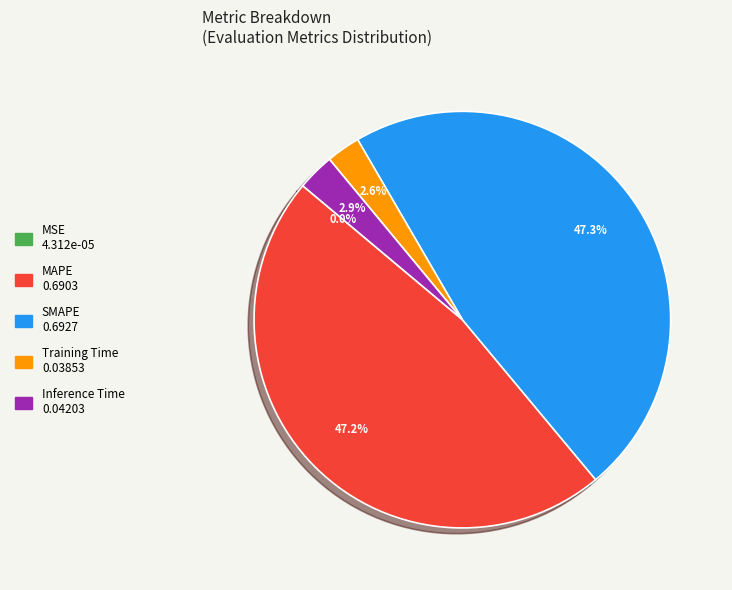

The SMAPE slice represents 47% of the pie. True or false?

True